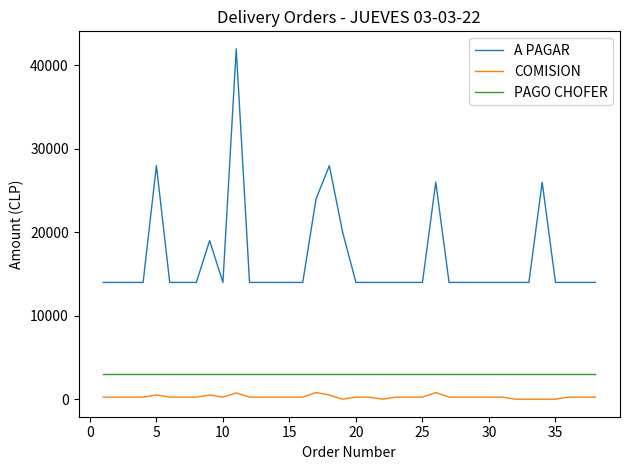

List the series in order of their peak value, highest first.

A PAGAR, PAGO CHOFER, COMISION